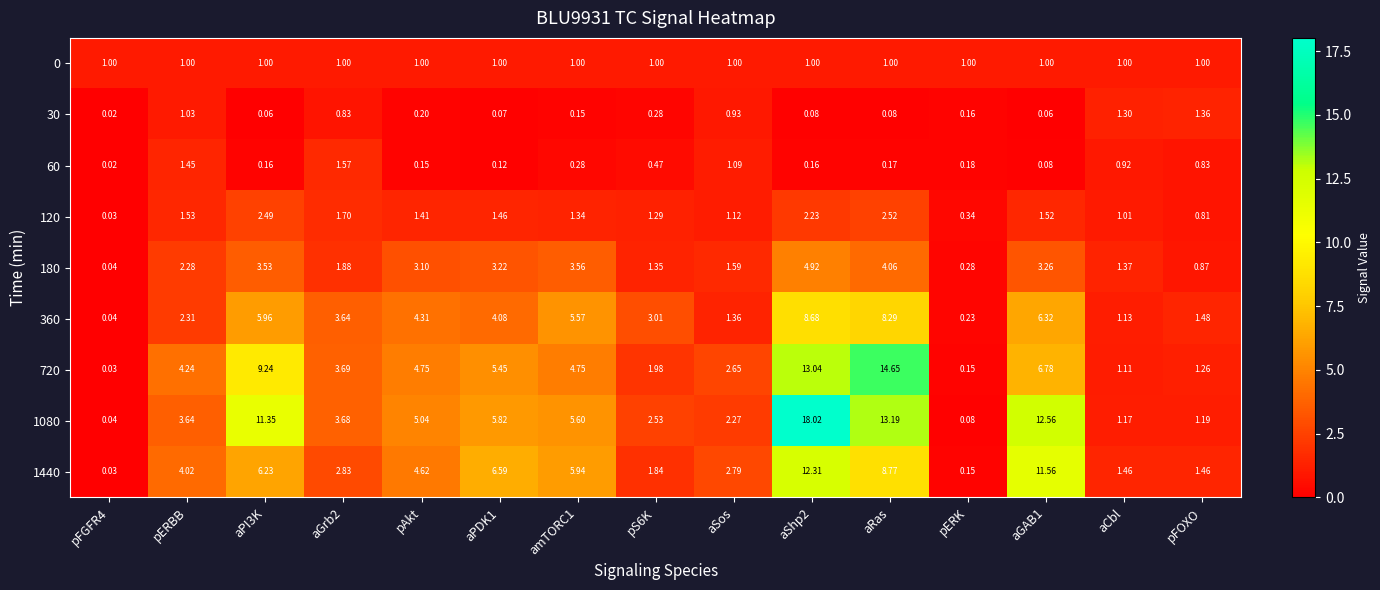

How many data points does each series have?

15